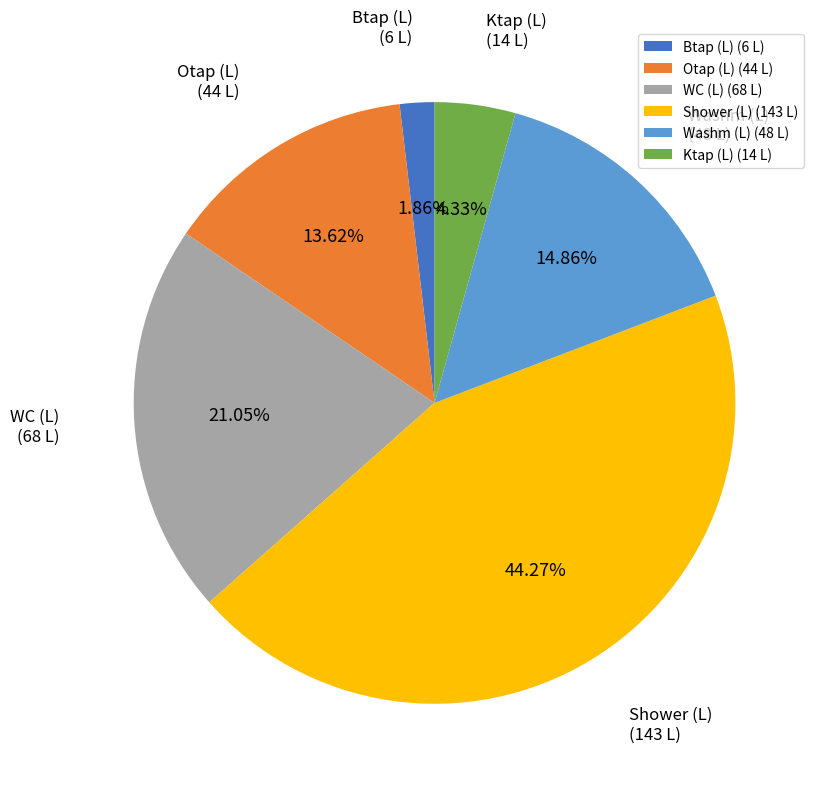

Does Btap (L) represent more than half of the total?

No